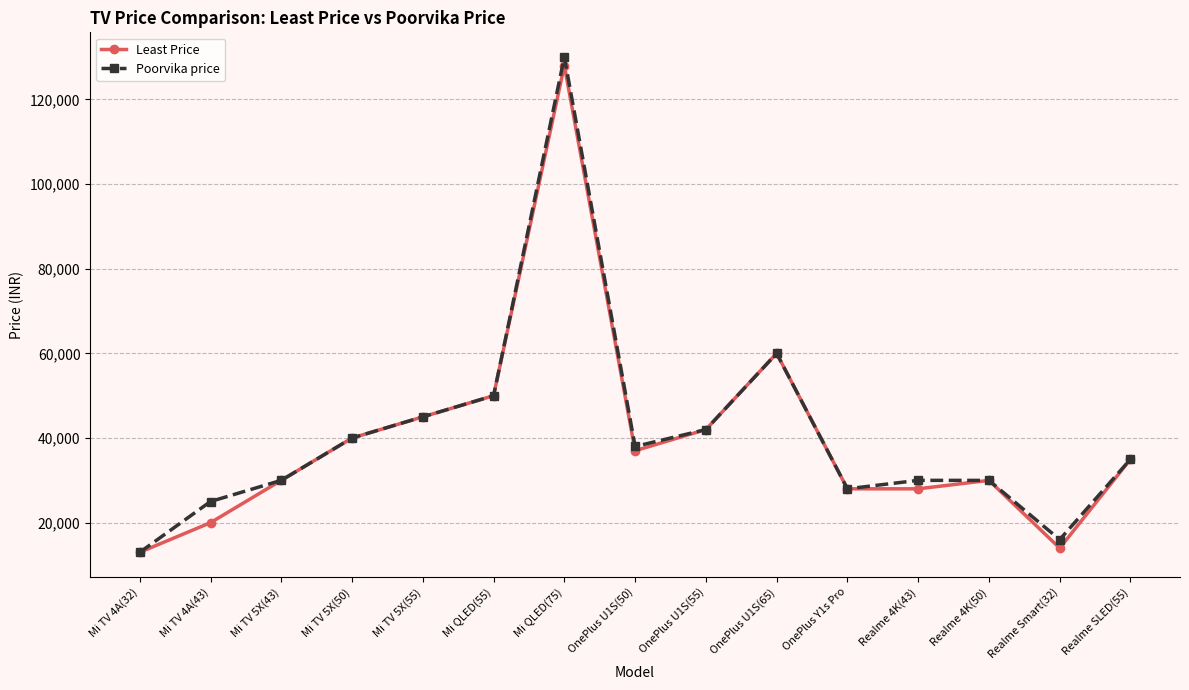

Where is Poorvika price nearest to the value 71499?

OnePlus U1S(65)